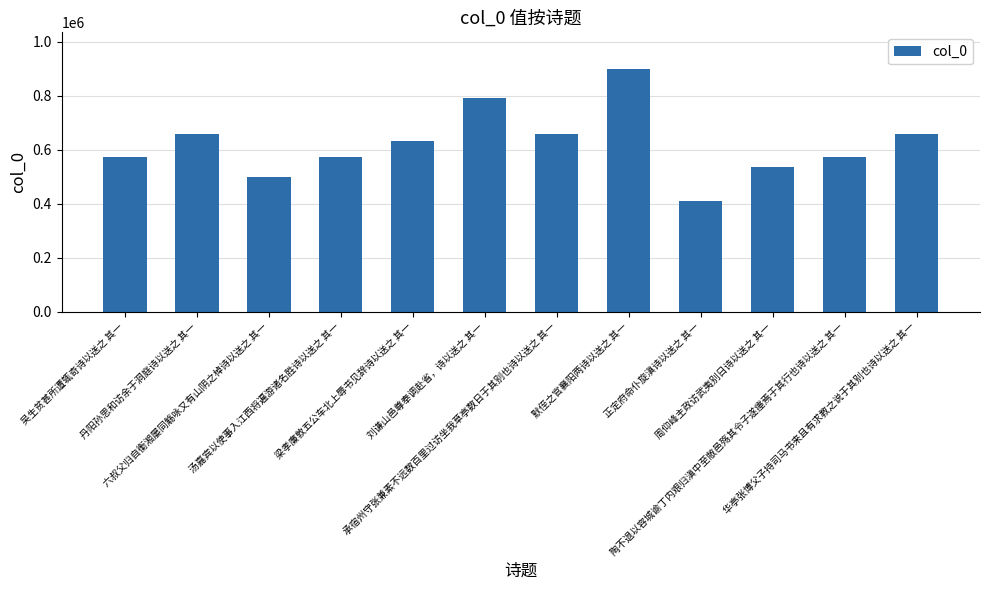

What is the ratio of the value at 梁孝廉敦五公车北上辱书见辞诗以送之 其一 to the value at 周仰峰主政访武夷别日诗以送之 其一?

1.2